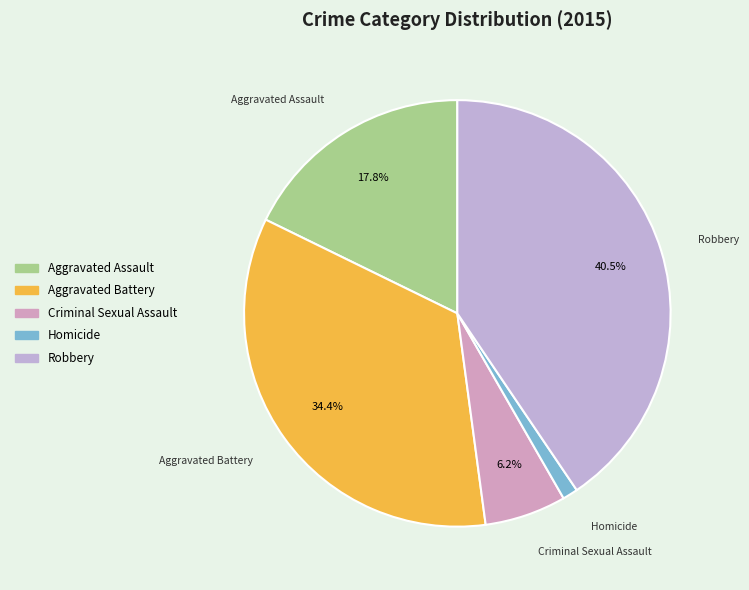

Does any single category account for the majority?

No